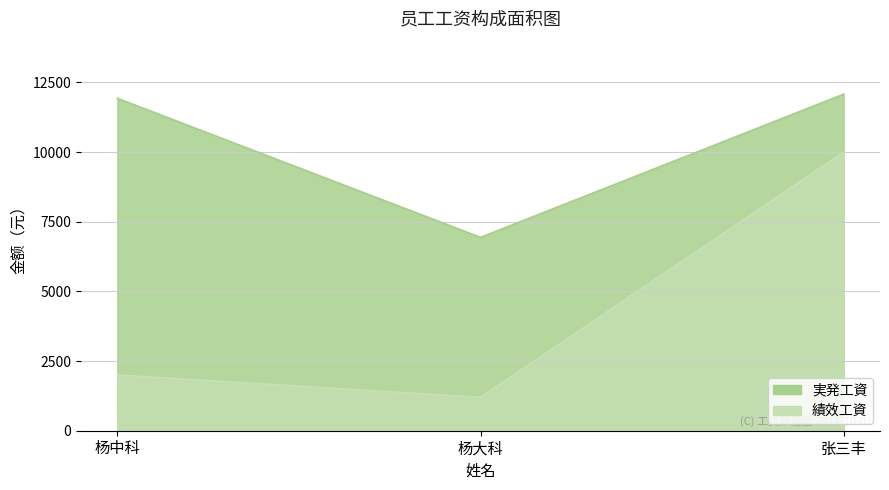

Is the value of 績效工資 at 杨大科 greater than the value of 実発工資 at 杨大科?

No